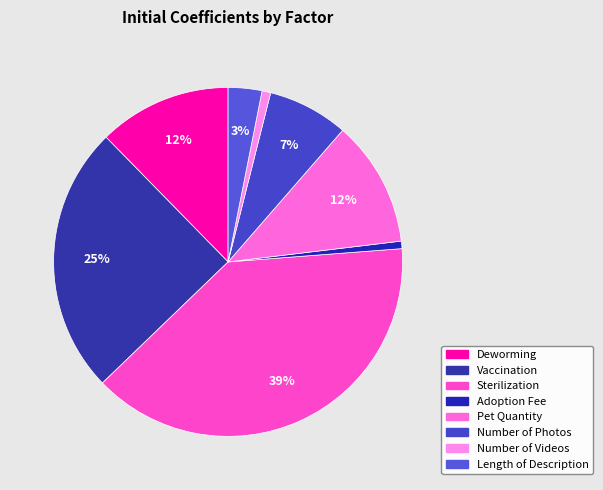

To the nearest percent, what is the difference between the largest and smallest slice percentages?

38%